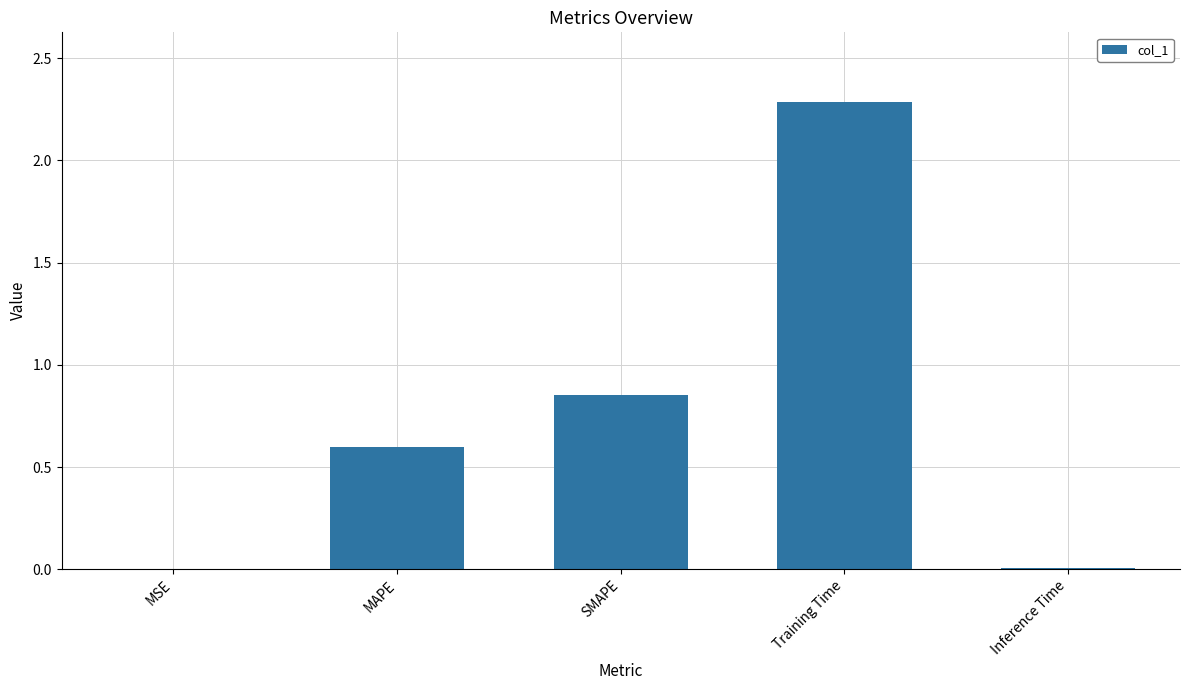

At which category does the chart reach its peak across all series?

Training Time